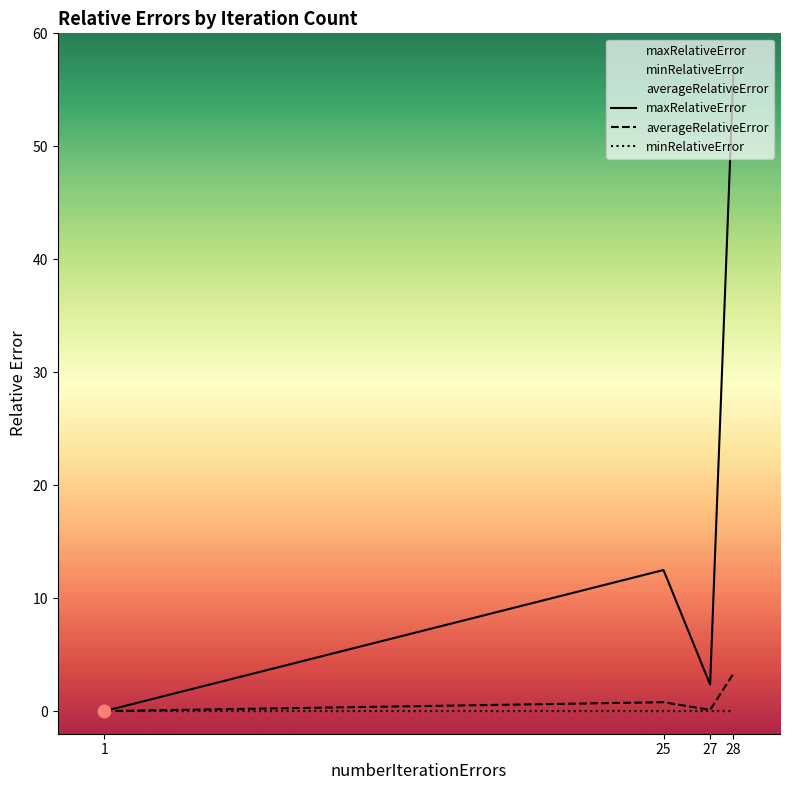

Which series reaches the minimum Y coordinate?

minRelativeError